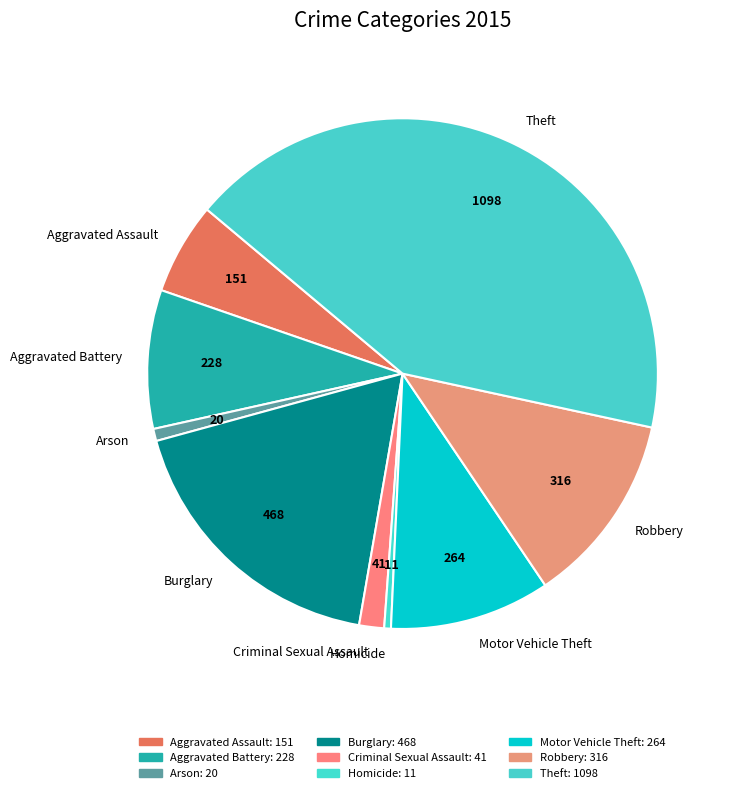

What is the largest slice in the pie chart?

Theft